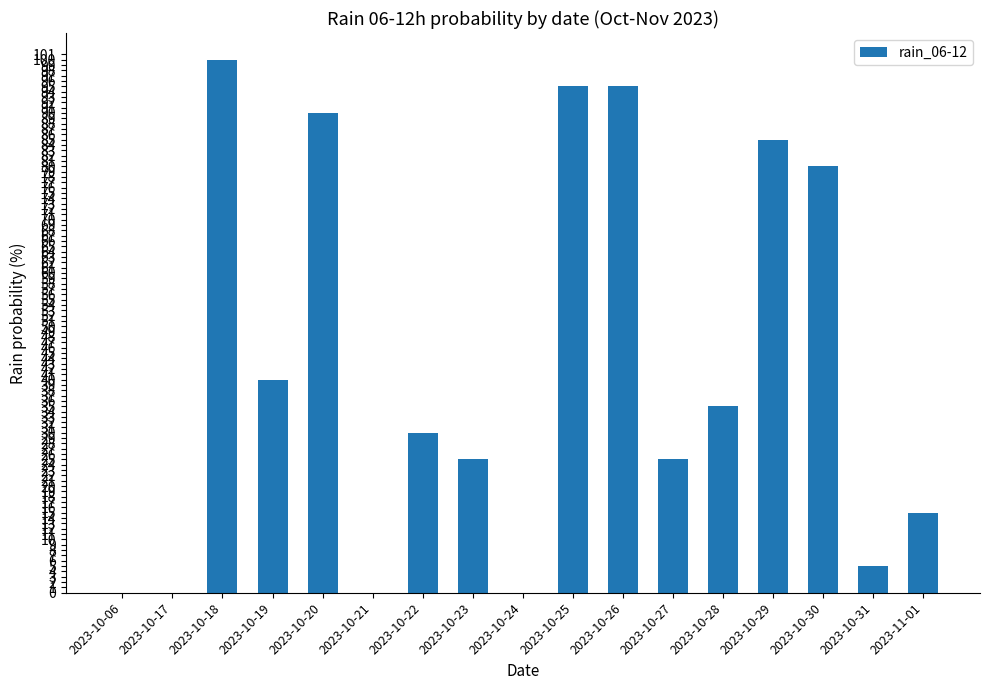

What is the sum of the values at 2023-10-06 and 2023-10-28?

35